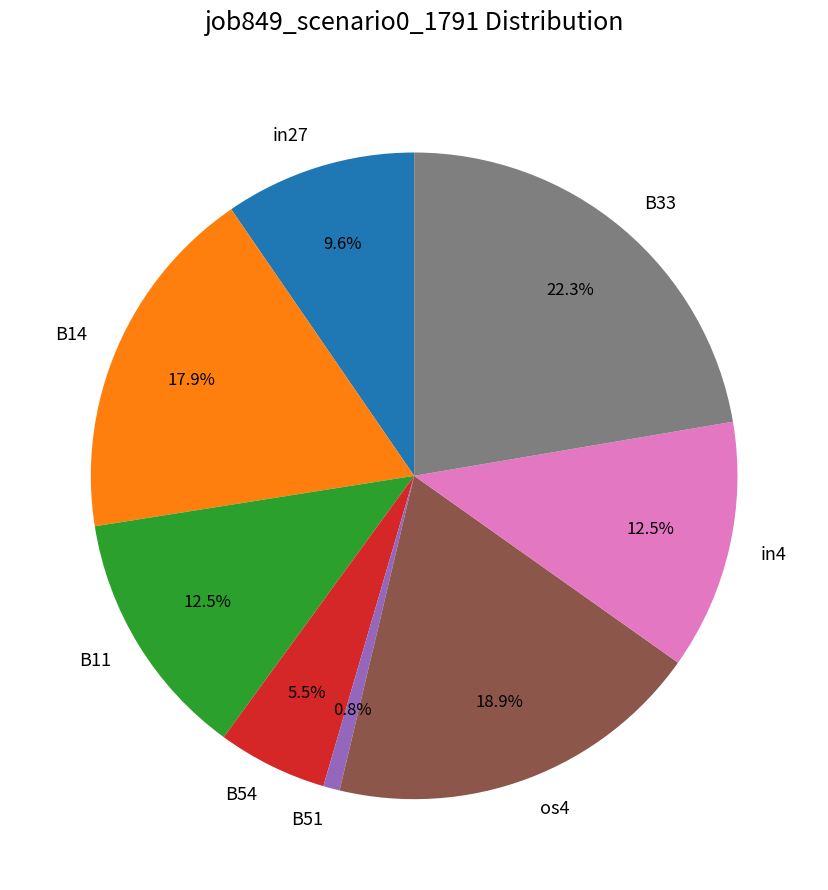

Is there any slice that represents more than half of the pie?

No